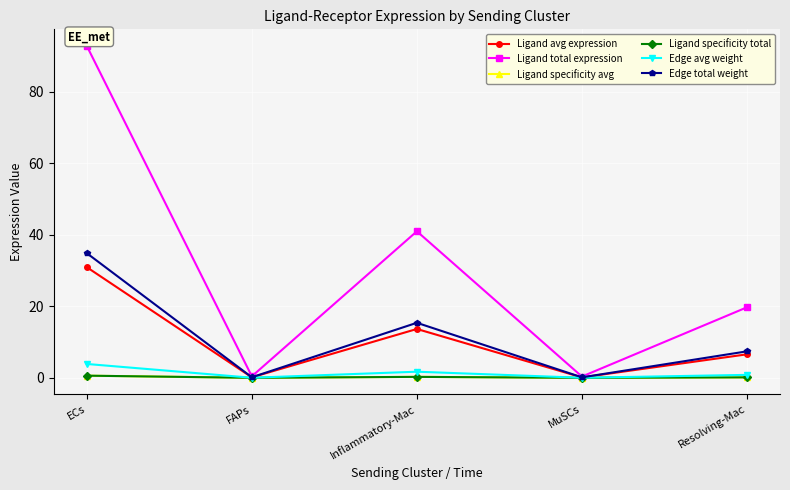

What is the difference between the Edge total weight values at ECs and MuSCs?

34.7